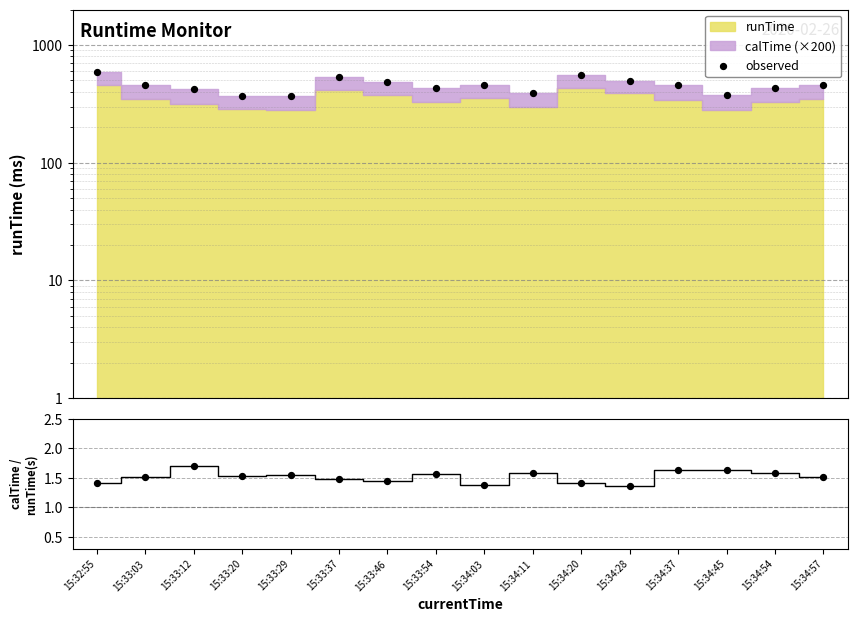

What is the total value across all series at 15:34:54?

430.3